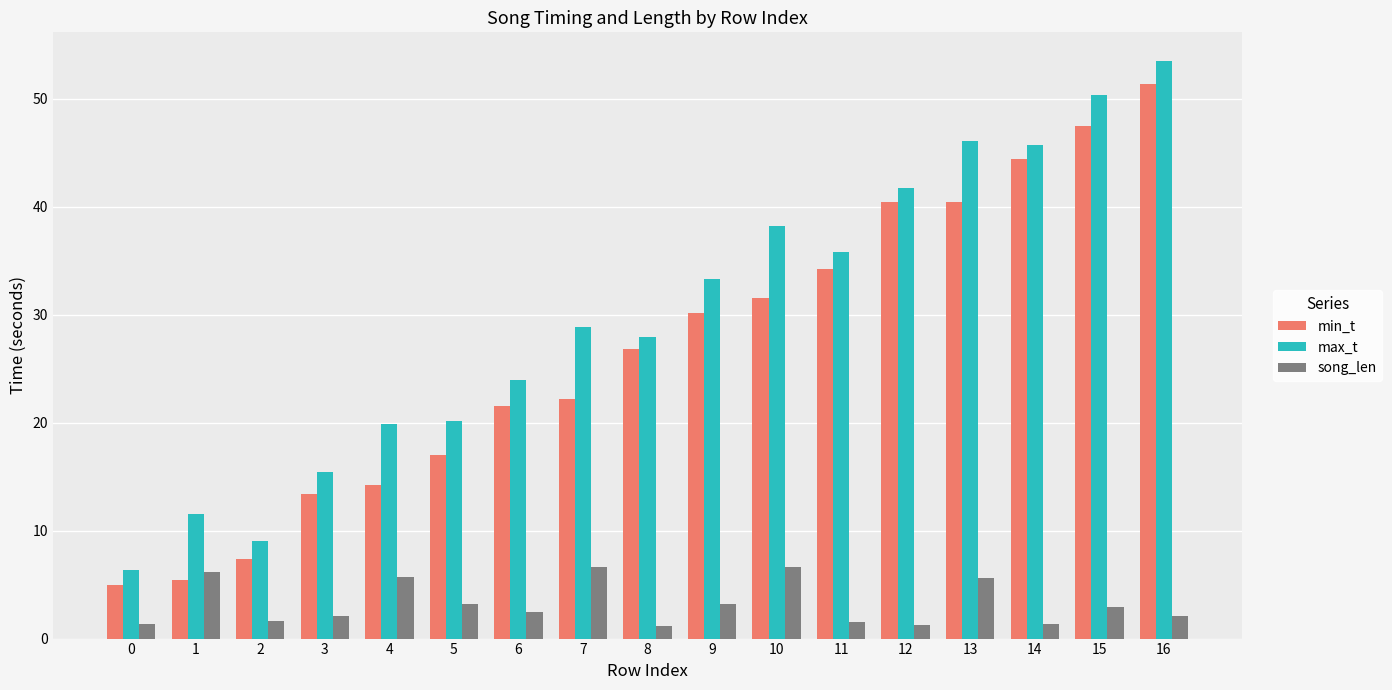

What is the sum of all song_len values?

55.0